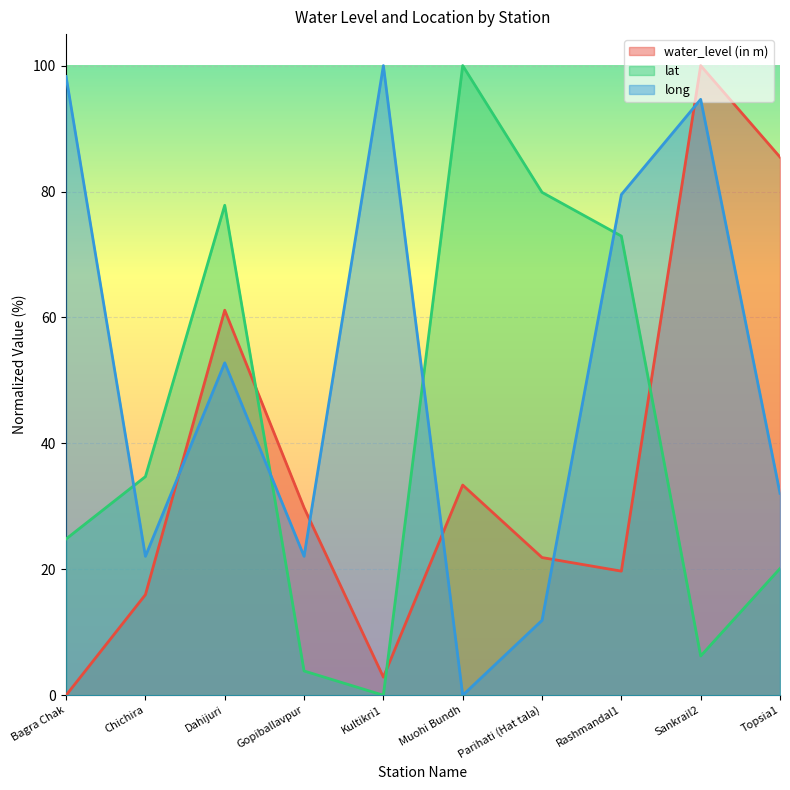

List the series in order of their peak value, lowest first.

water_level (in m), lat, long